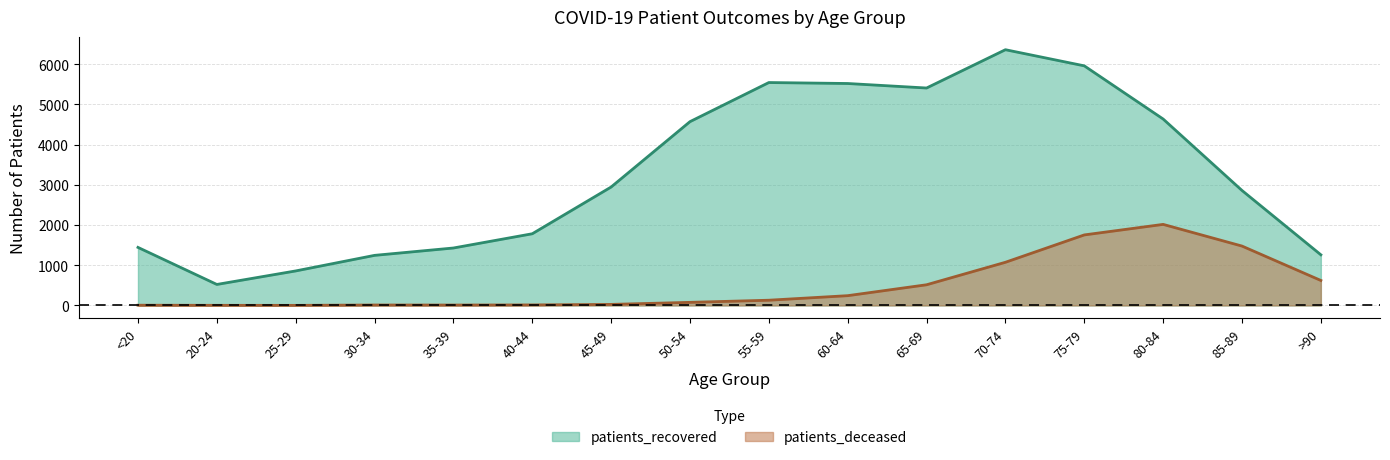

What is the sum of the patients_recovered values at 20-24 and 30-34?

1767